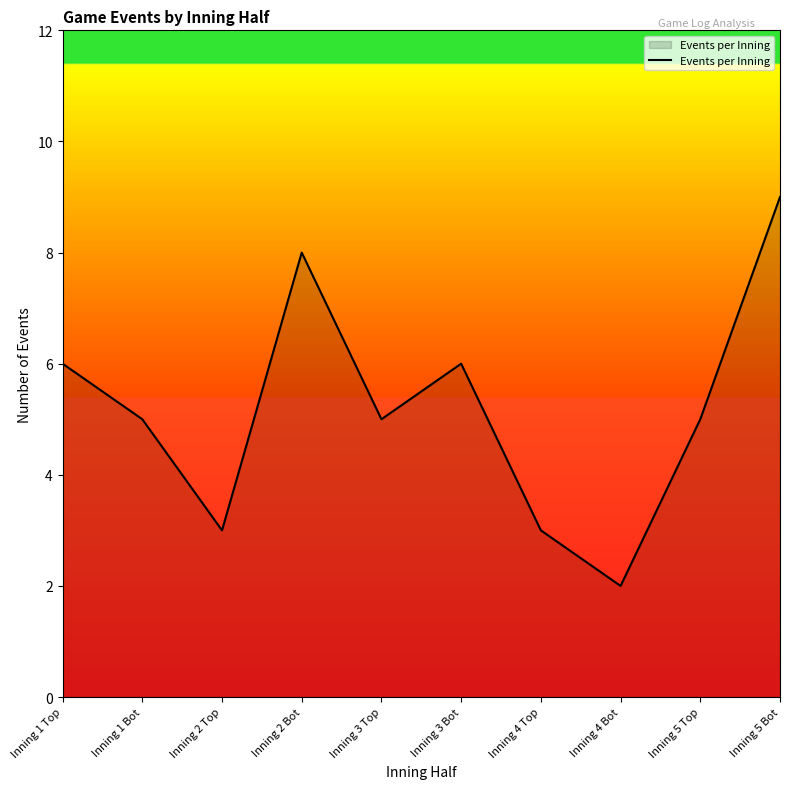

Reading left to right, extract all data points from this chart.

Inning 1 Top=6	Inning 1 Bot=5	Inning 2 Top=3	Inning 2 Bot=8	Inning 3 Top=5	Inning 3 Bot=6	Inning 4 Top=3	Inning 4 Bot=2	Inning 5 Top=5	Inning 5 Bot=9